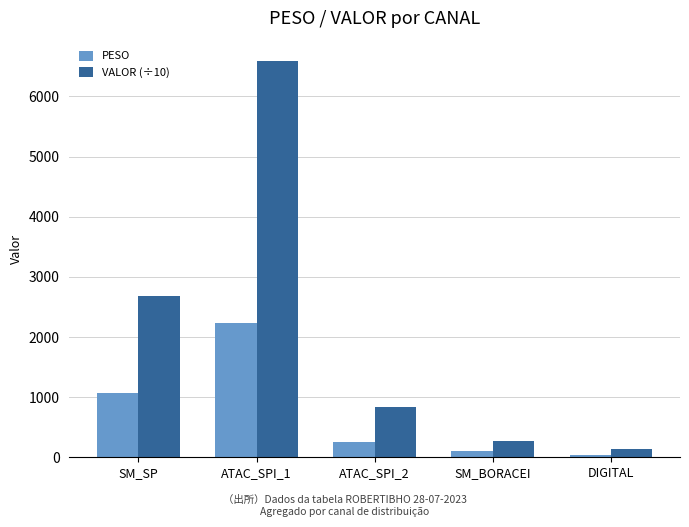

What is the difference between the maximum and second lowest values in the PESO series?

2122.1